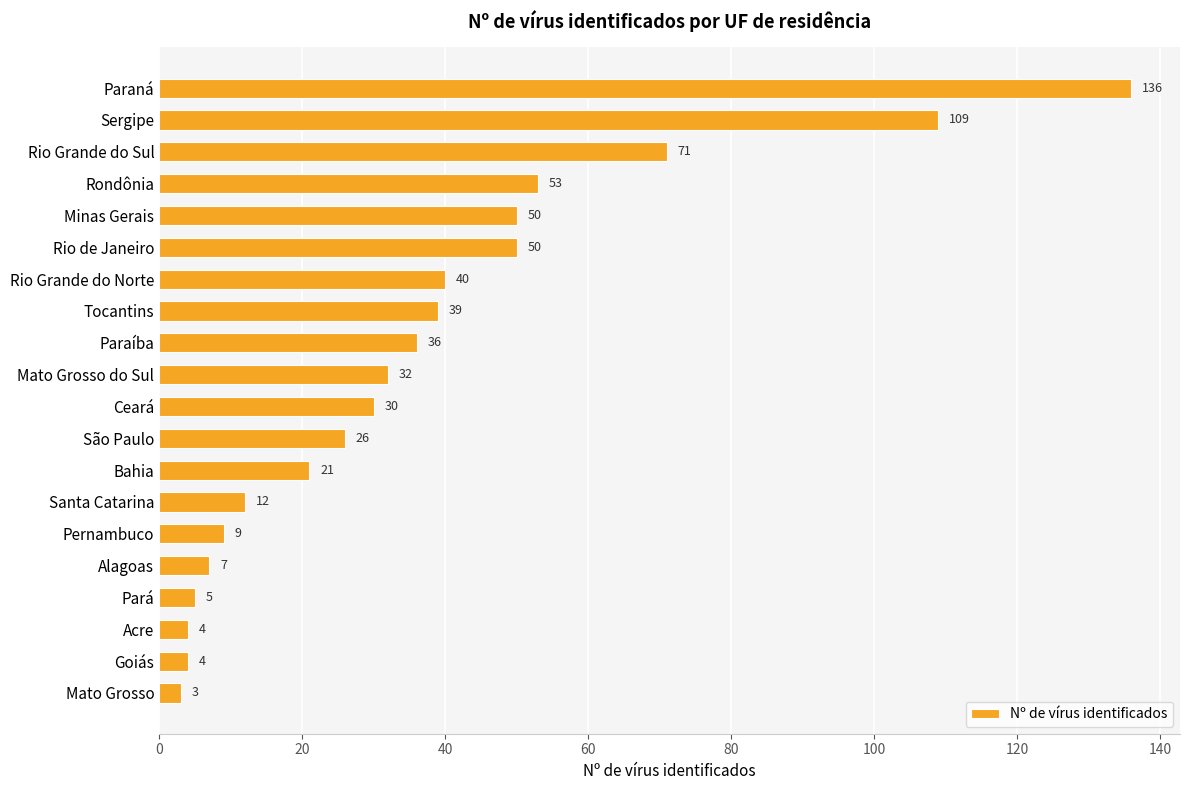

Which label corresponds to the smallest value in the chart?

Mato Grosso